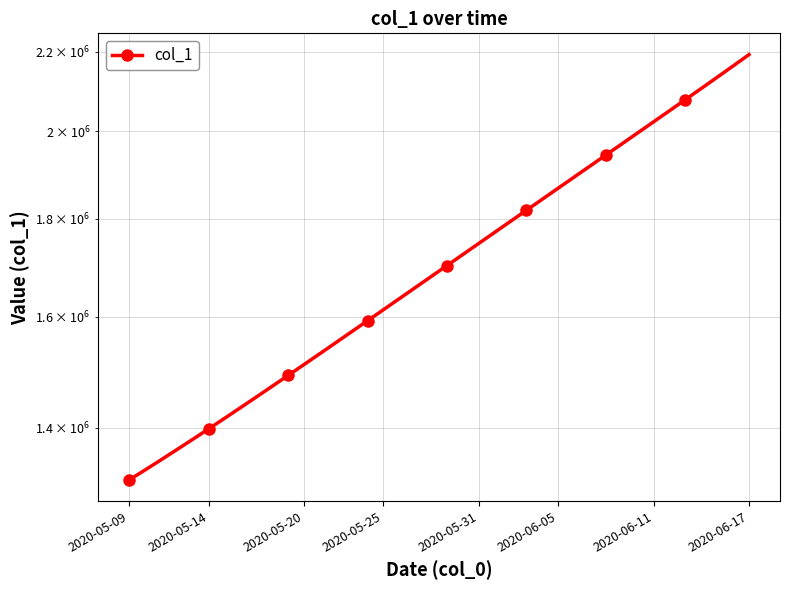

Count the number of categories in the chart.

40